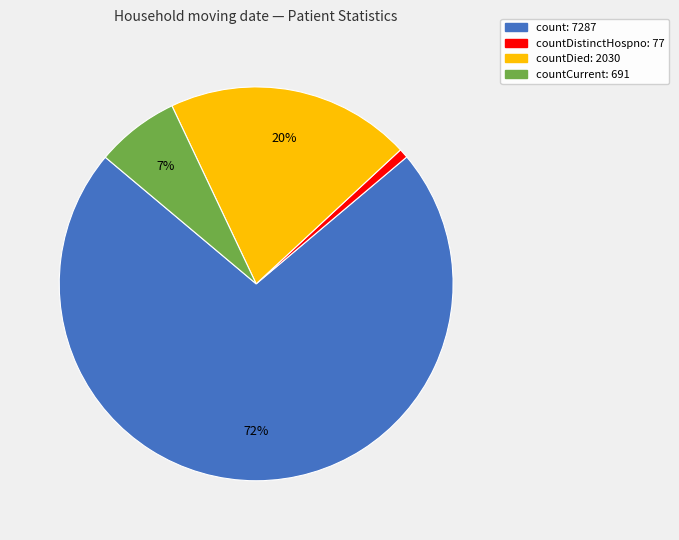

Does any single category account for the majority?

Yes